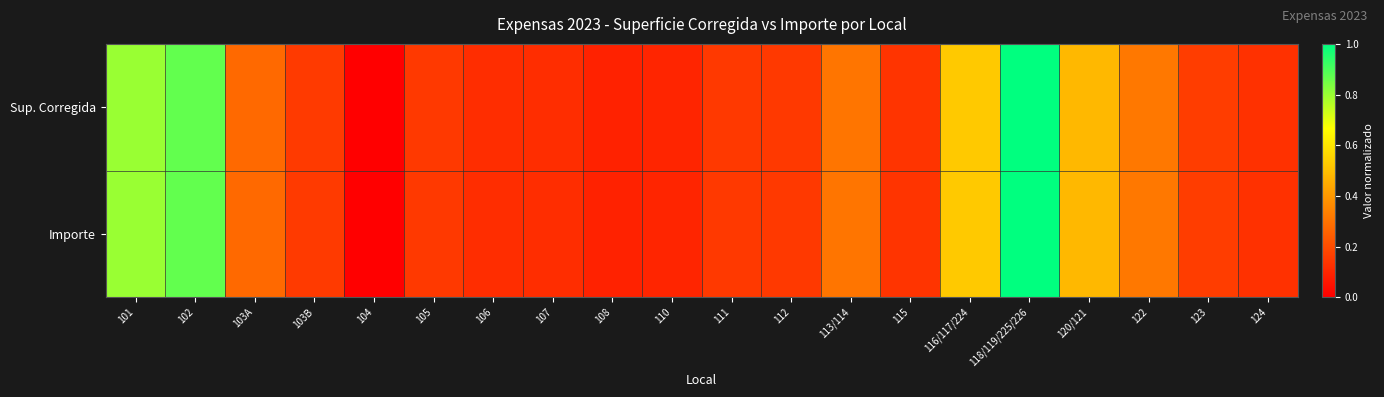

Between 118/119/225/226 and 116/117/224, which is larger?

118/119/225/226